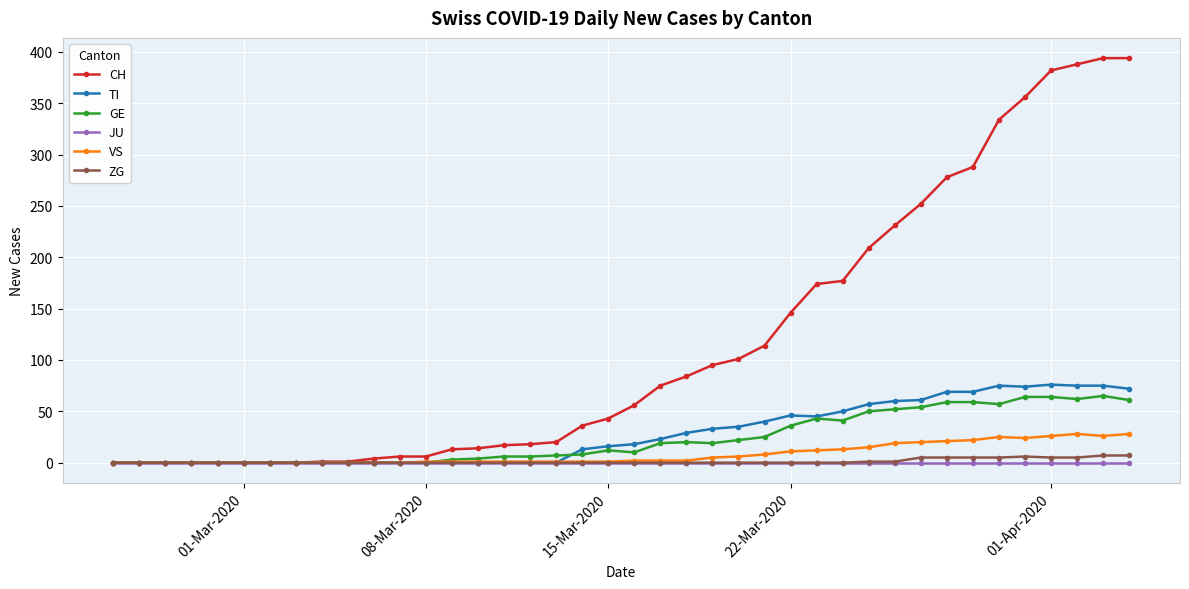

True or false: TI has more than 1 interior local peaks.

True